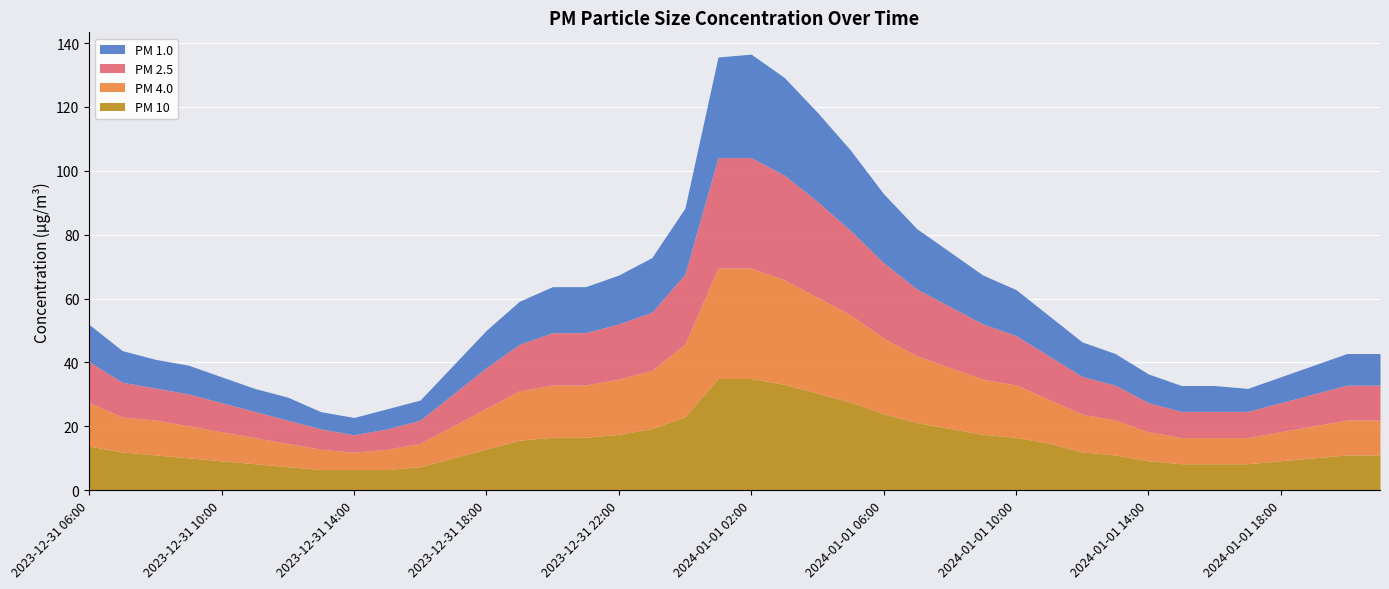

What is the difference between the maximum and minimum values in the PM 10 series?

28.5